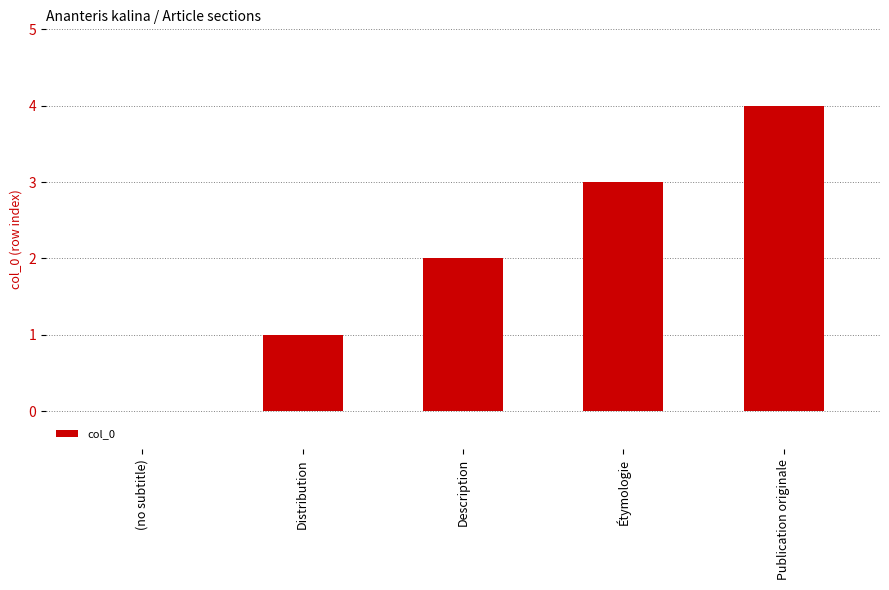

Approximately how many times larger is the value at Description compared to Publication originale?

0.5